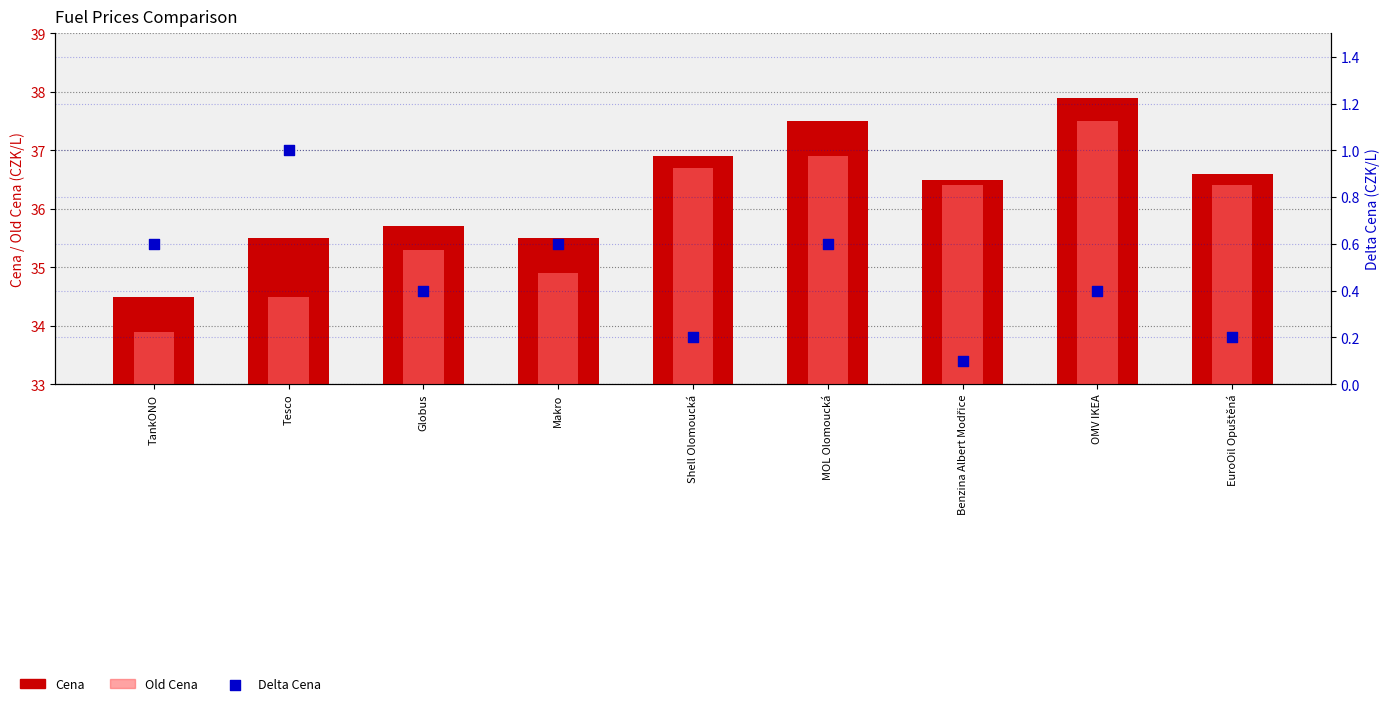

What are all the series names shown in the legend?

Cena, Old Cena, Delta Cena